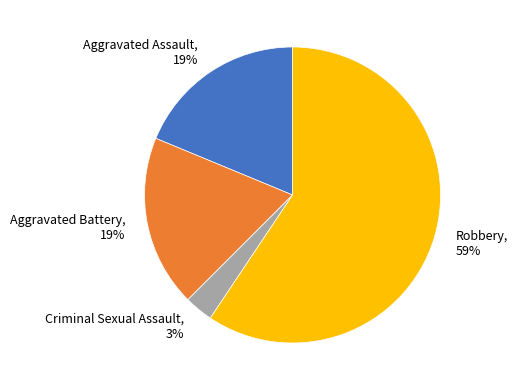

To the nearest percent, what percentage of the pie is Aggravated Battery?

19%